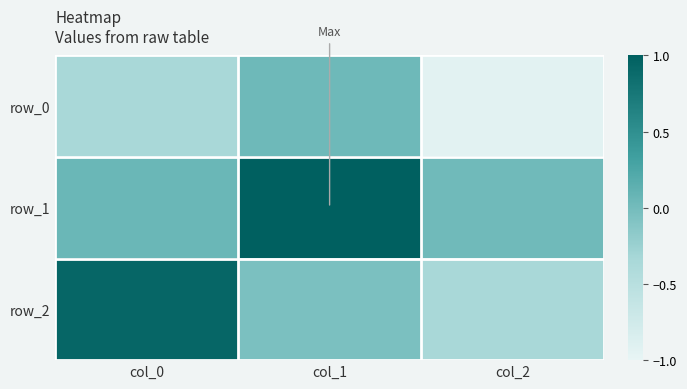

What is the smallest value displayed?

-0.9